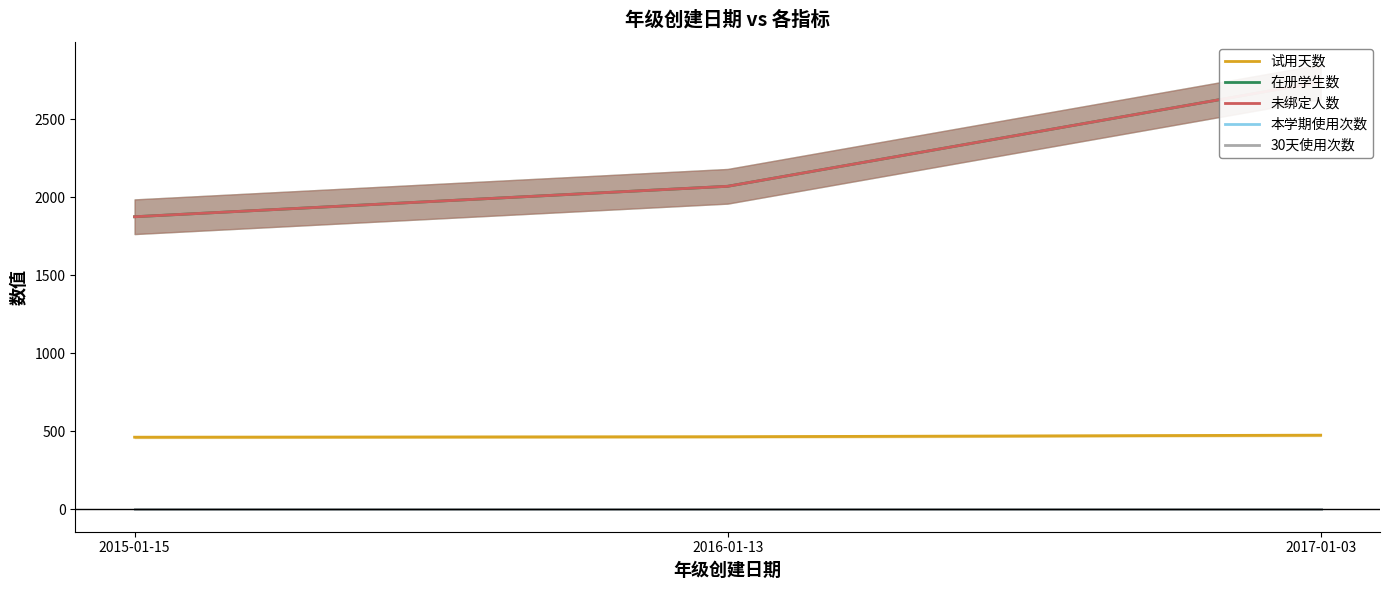

List the labels in order of 本学期使用次数 value, largest first.

2015-01-15, 2016-01-13, 2017-01-03